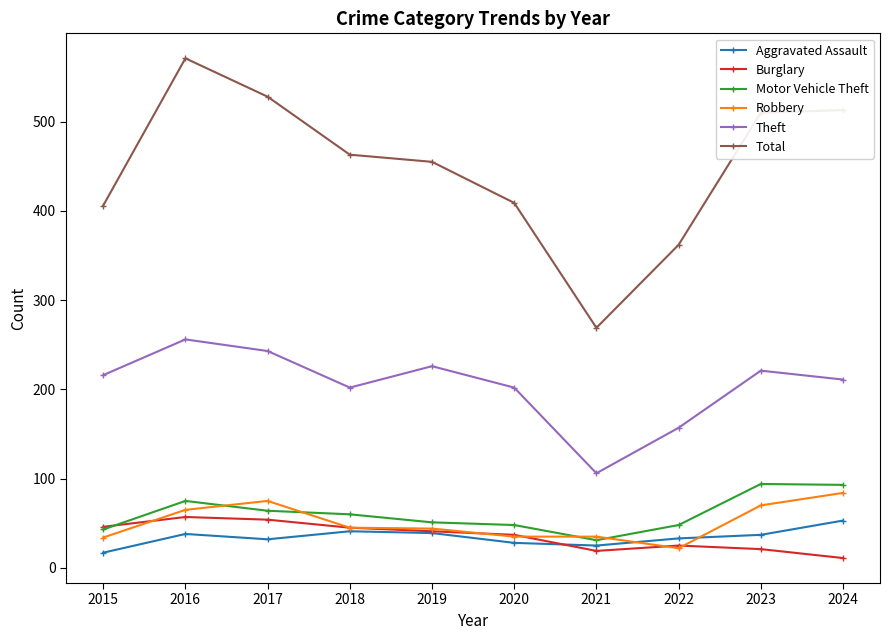

Rank the series at 2017 from lowest to highest value.

Aggravated Assault, Burglary, Motor Vehicle Theft, Robbery, Theft, Total